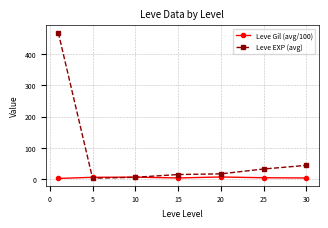

What is the value of the Leve EXP (avg) point at the 7th from the left?

43.6